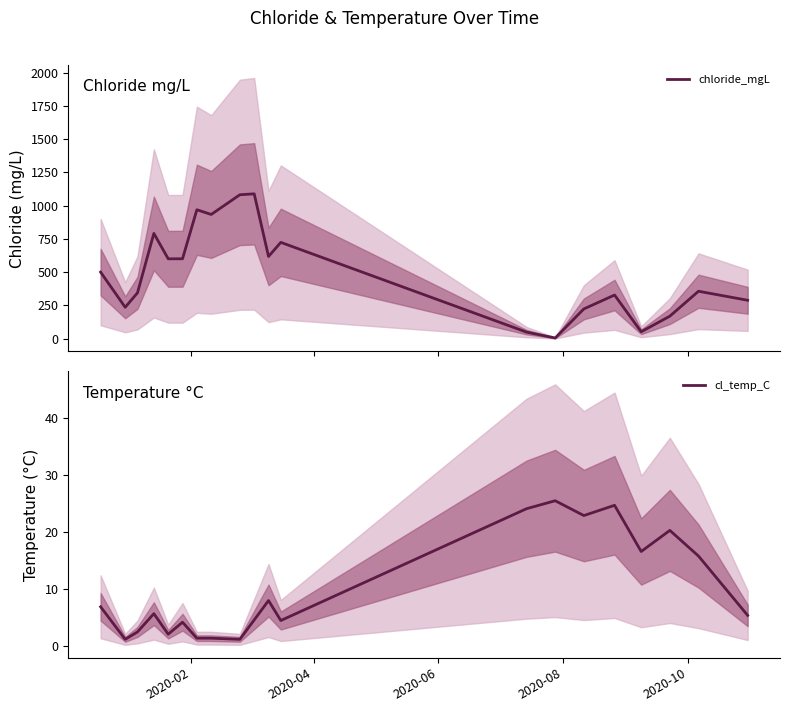

What is the maximum value shown in the chart?

1088.8